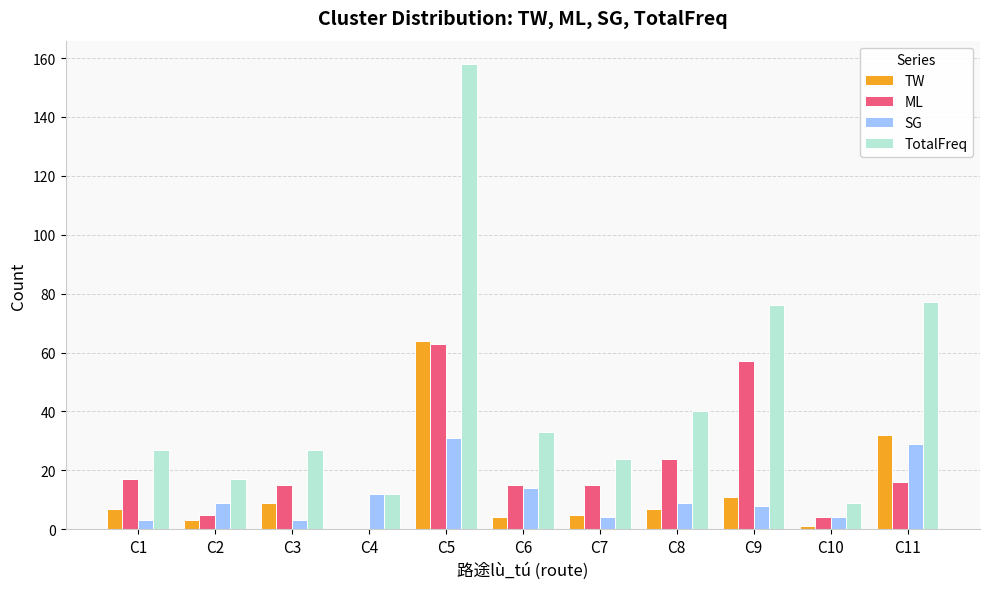

Which label corresponds to the largest value in the chart?

C5